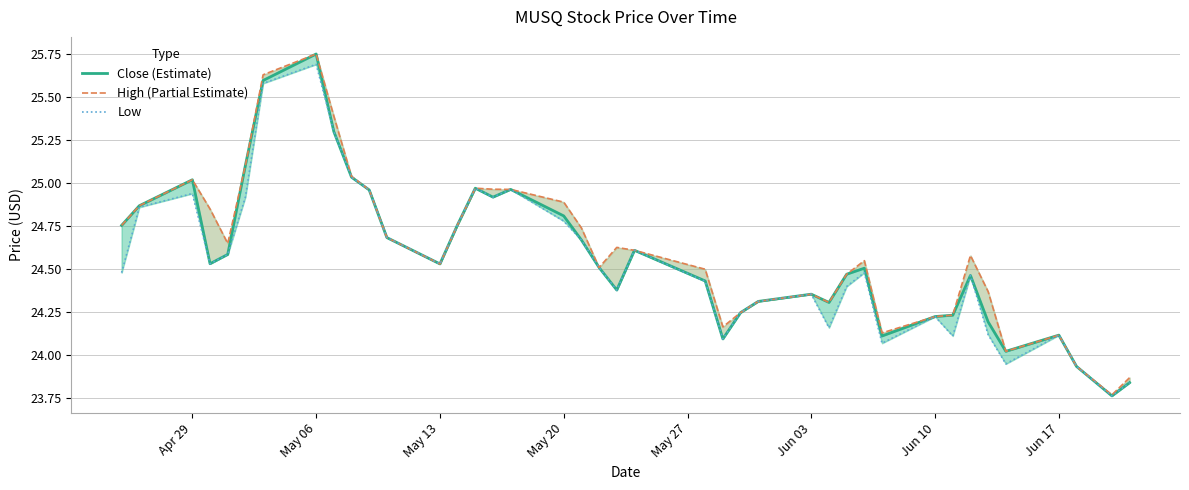

Count the number of data series in this chart.

3